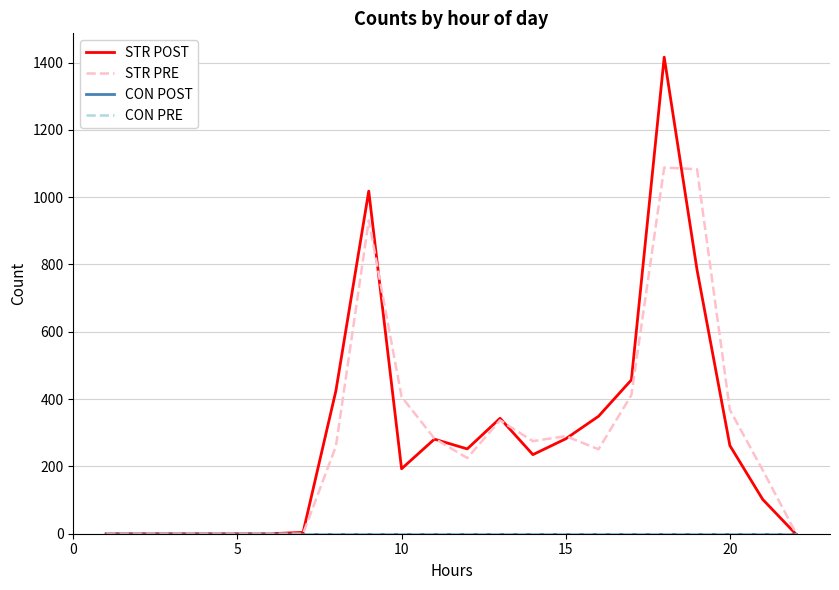

How many interior local valleys does the STR PRE series have?

3